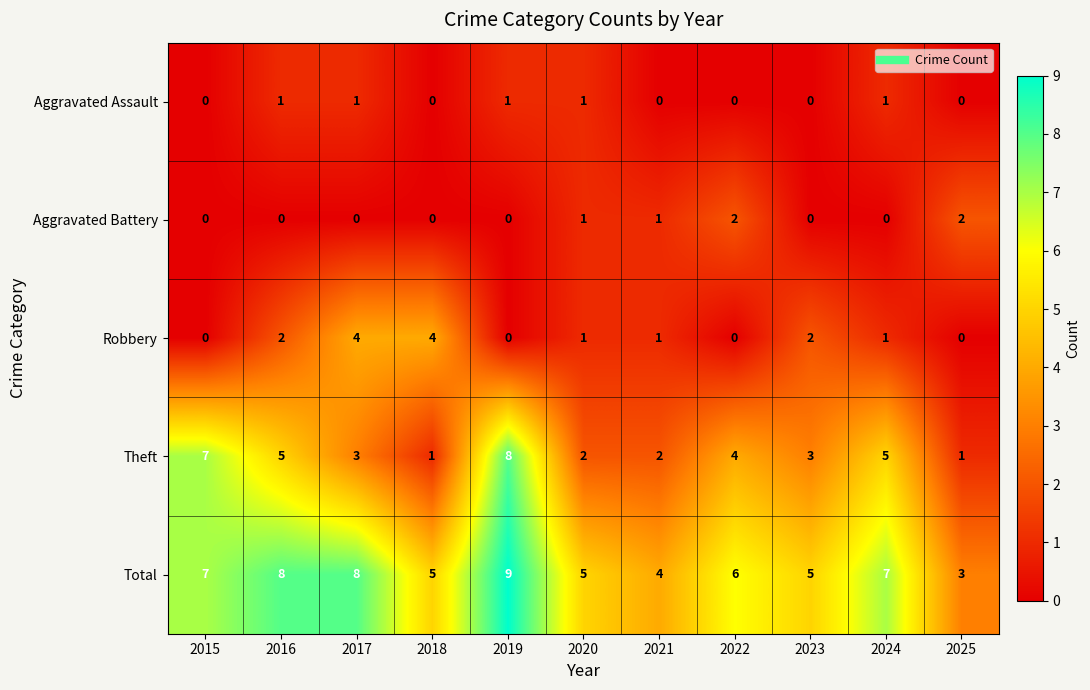

Is it true that Theft equals 5 at 2024?

True